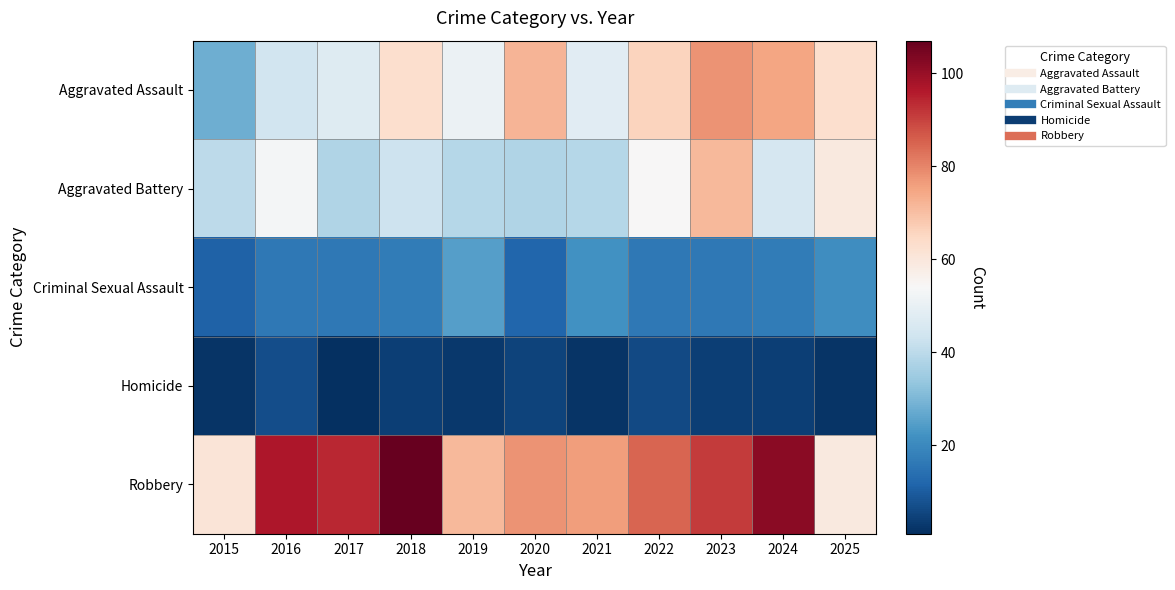

At how many categories does at least one series exceed 43?

11